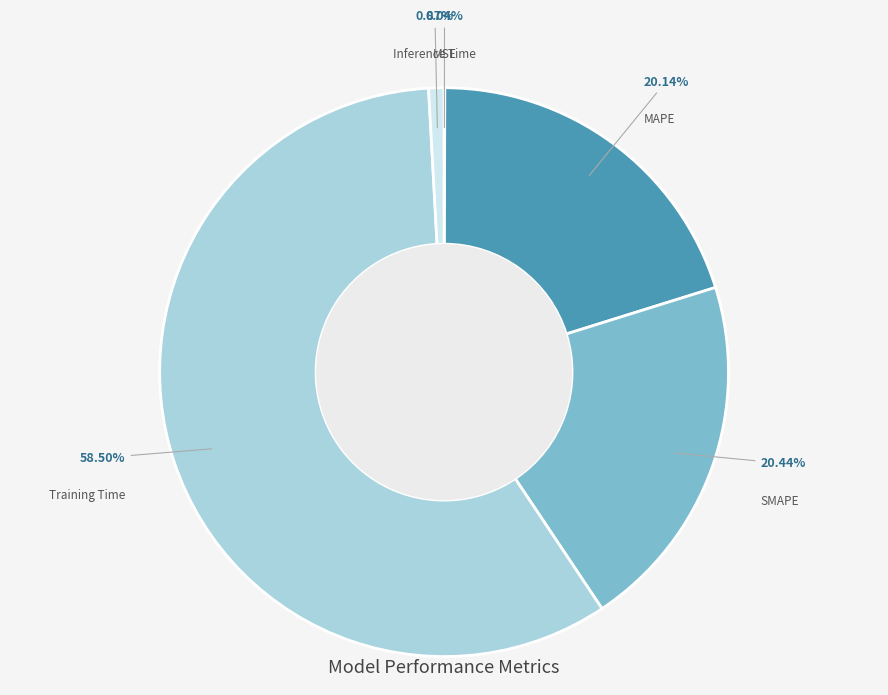

Which category accounts for the majority?

Training Time